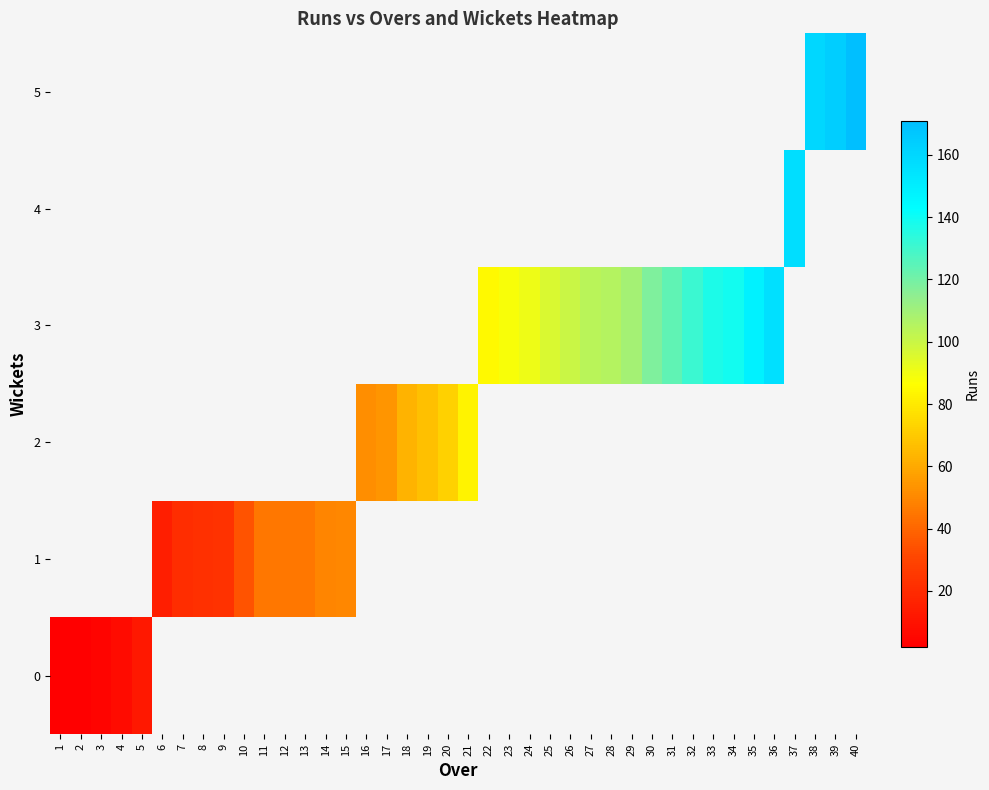

True or false: row_3 has a value of 139.0 at 34.

True